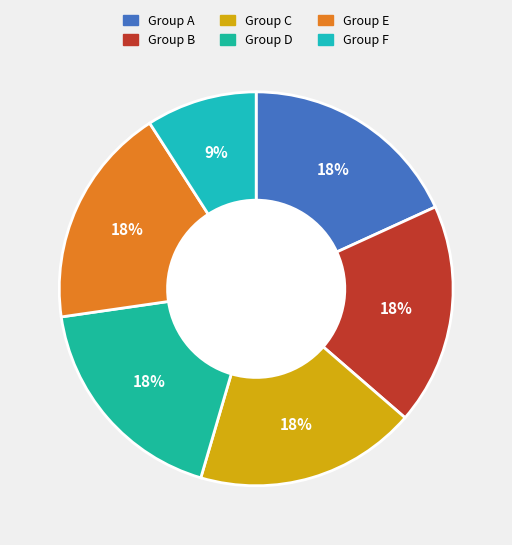

Count the number of slices in the pie.

6